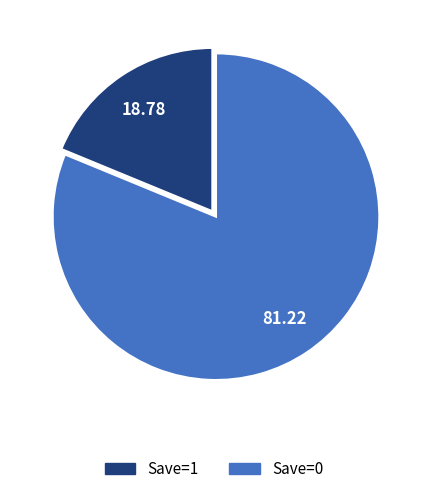

Does any single category account for the majority?

Yes